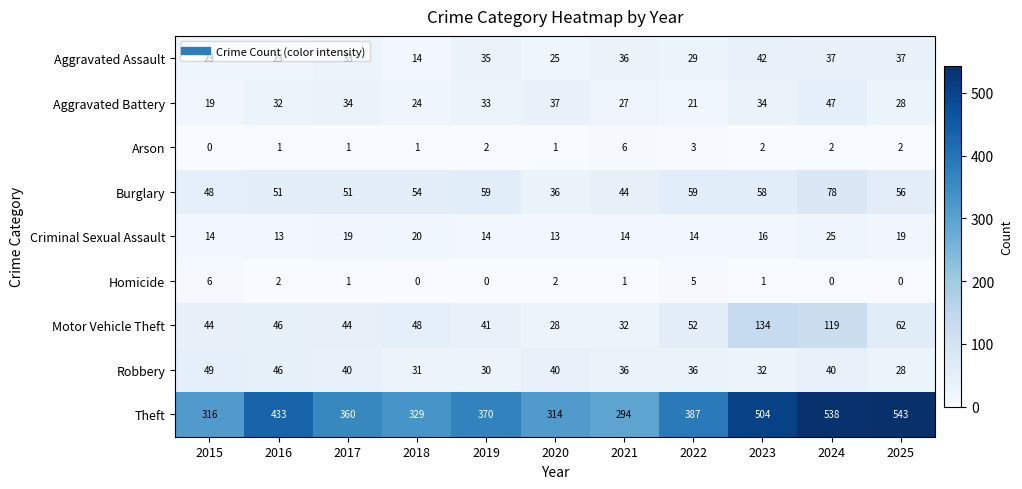

What is the total value across all series at 2019?

584